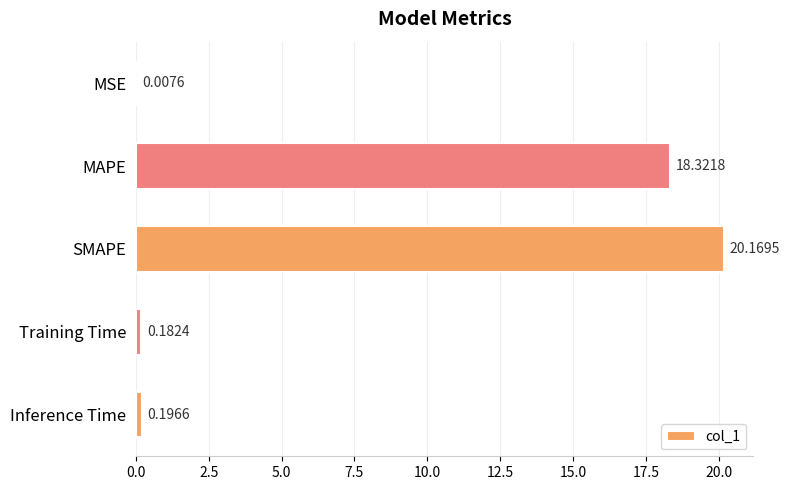

What is the sum of all values?

38.9